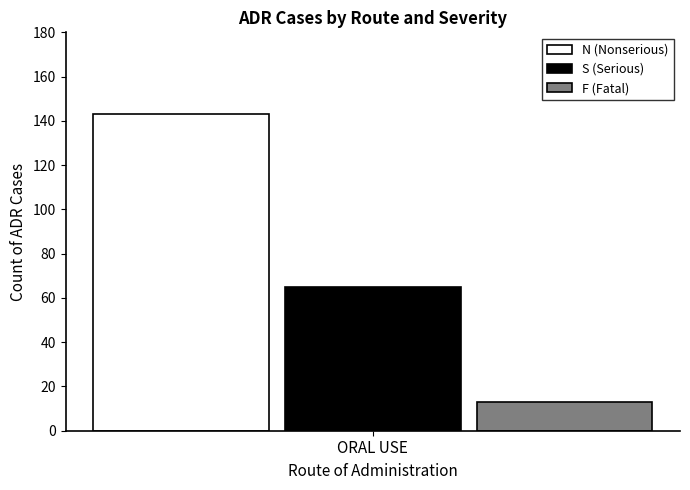

What are all the series names shown in the legend?

N (Nonserious), S (Serious), F (Fatal)